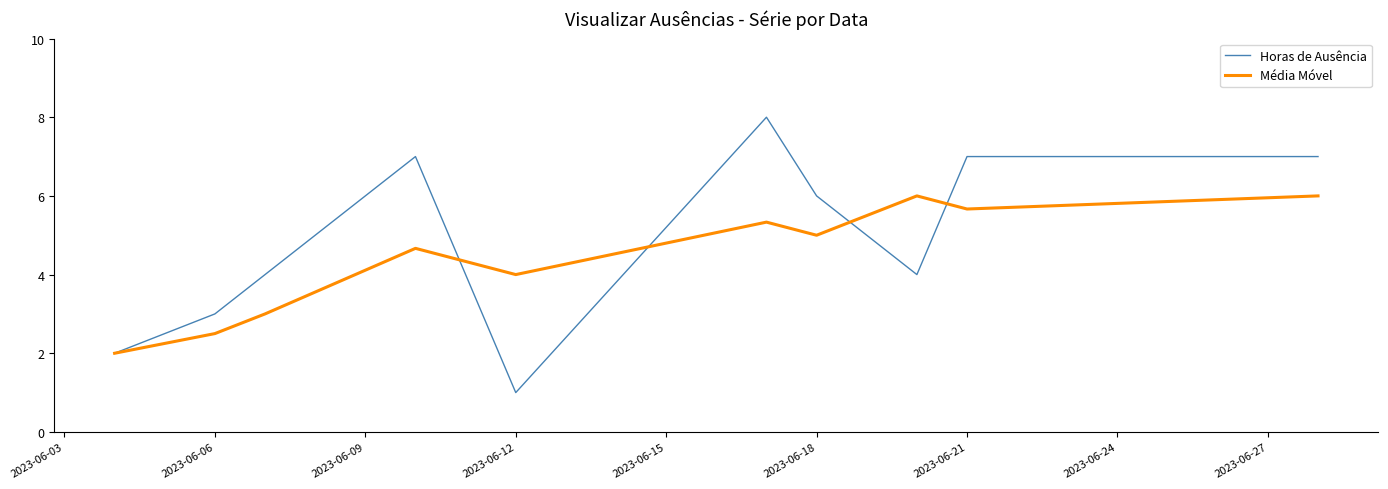

What is the average value of the Média Móvel series?

4.4